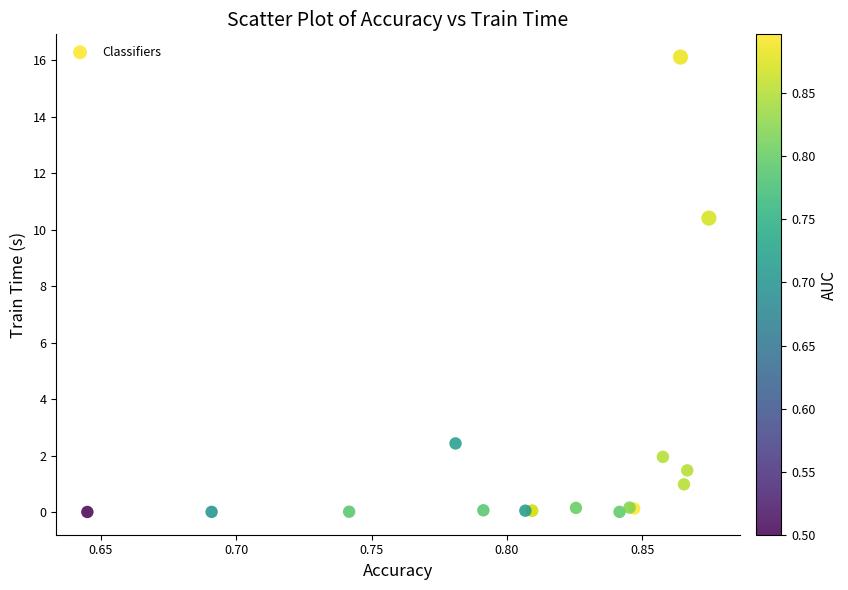

What Y value in the scatter plot is closest to 8?

10.4